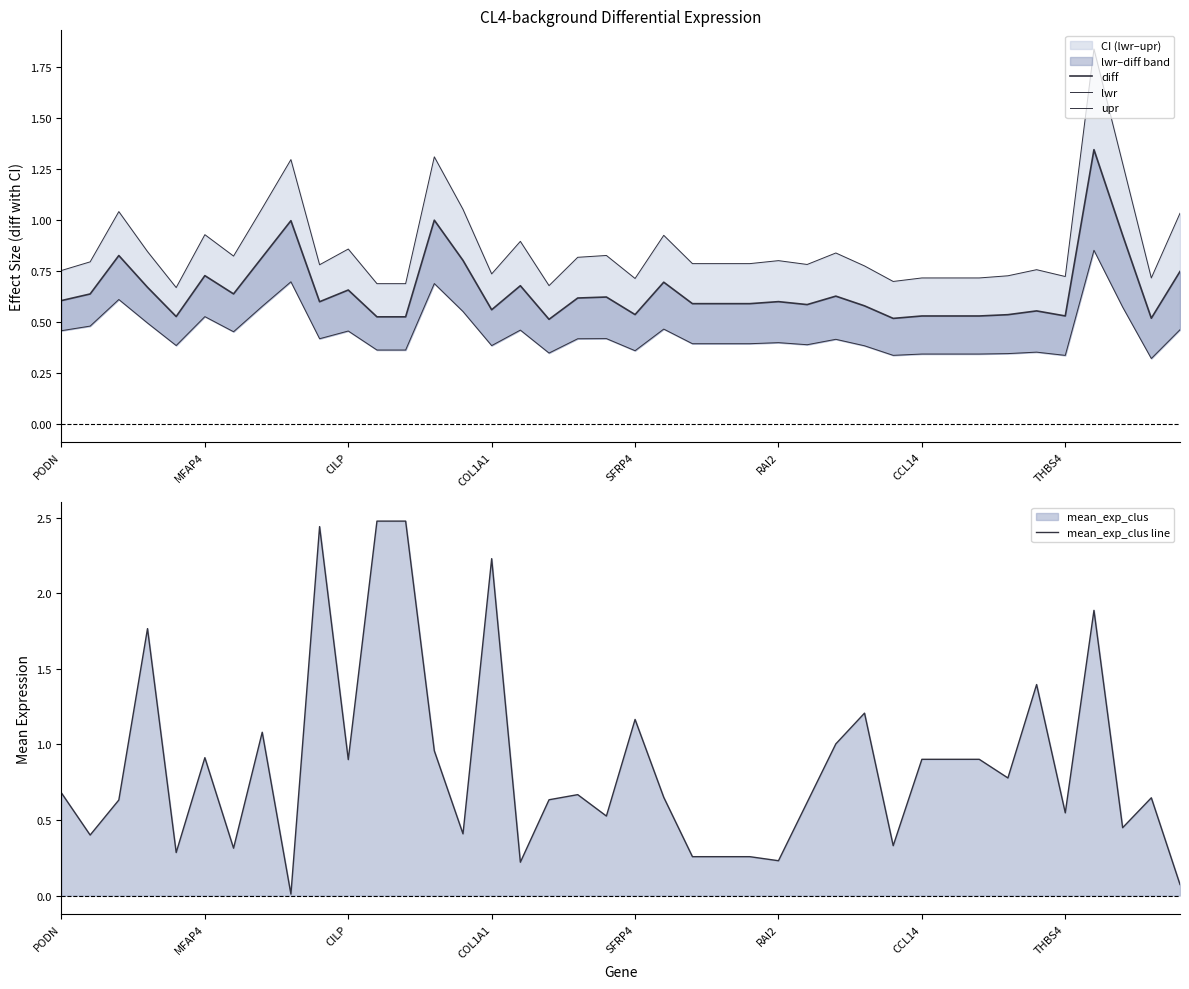

True or false: mean_exp_clus line has a value of 0.8 at 33.

True